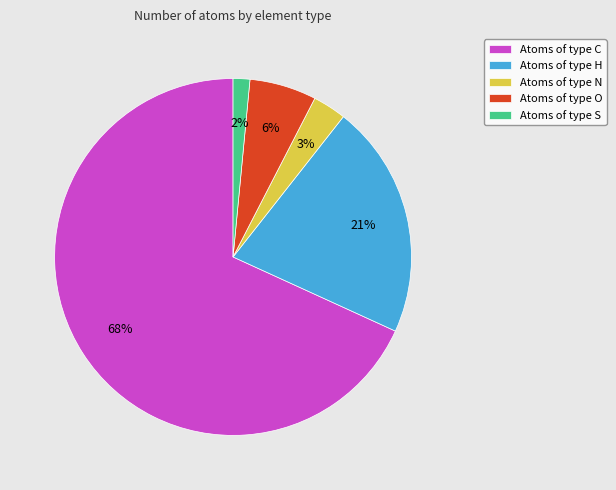

How many slices are in this pie chart?

5